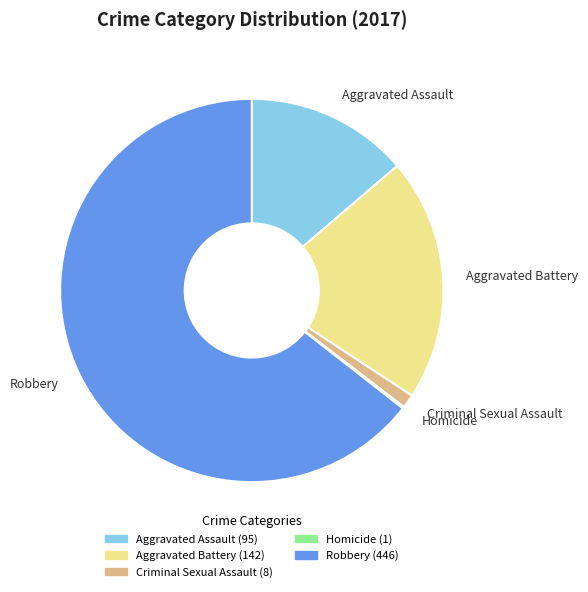

Between Criminal Sexual Assault and Robbery, which is larger?

Robbery